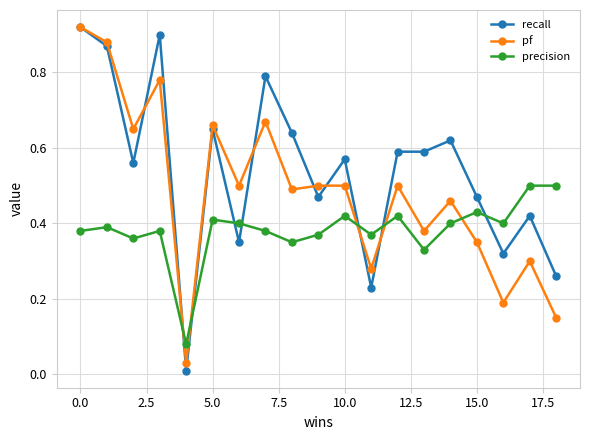

Which series has the largest range (max minus min)?

recall